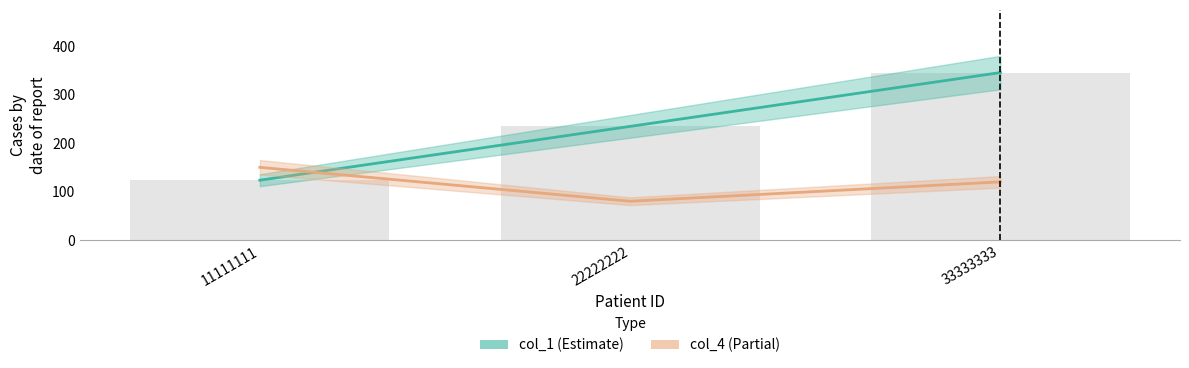

What is the lowest value of the col_1 series?

123.5